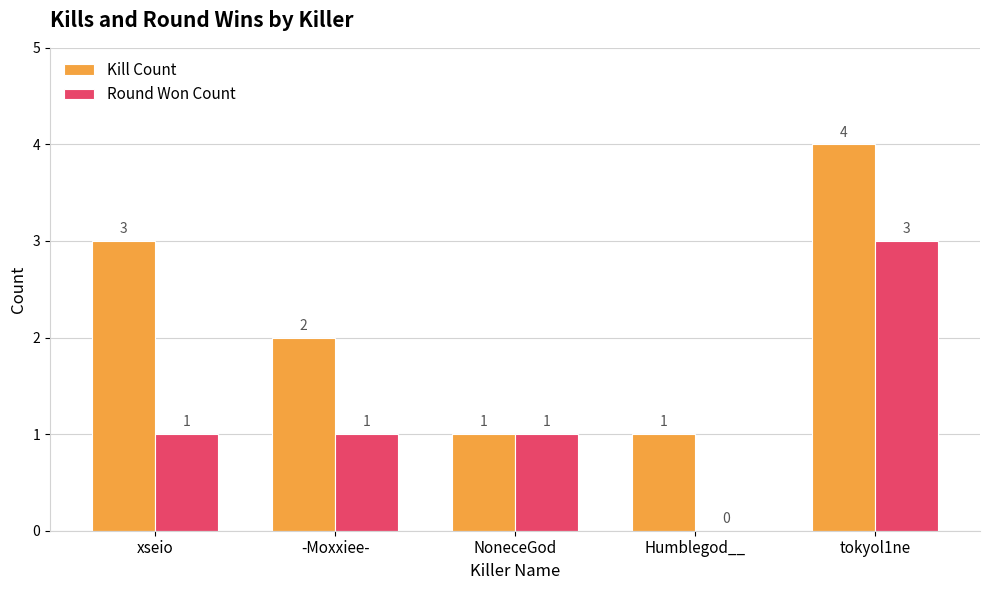

How many Kill Count values are between 1 and 3?

4